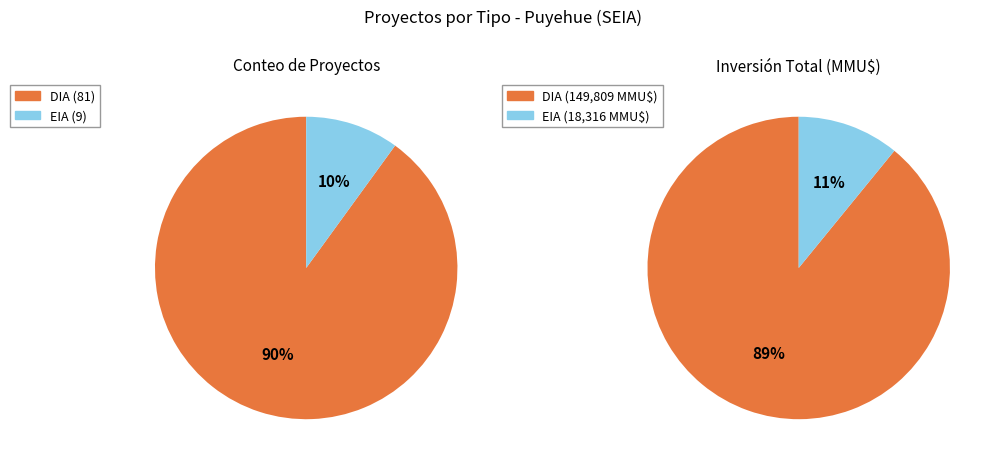

Rank the categories by value from lowest to highest.

EIA, DIA